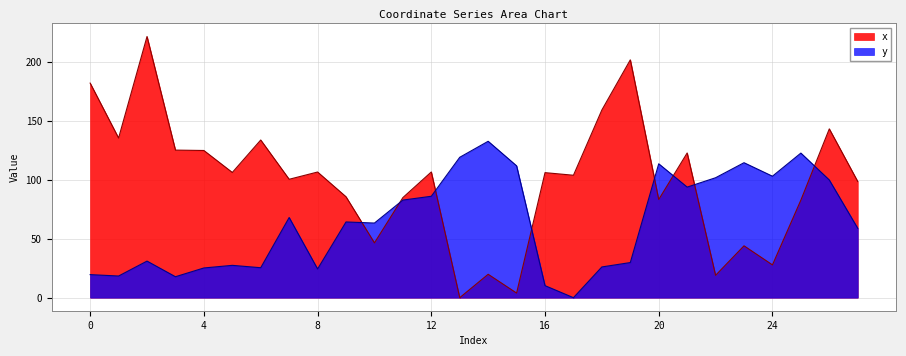

Rank the categories by y value from highest to lowest.

14, 25, 13, 23, 20, 15, 24, 22, 26, 21, 12, 11, 7, 9, 10, 27, 2, 19, 5, 18, 6, 4, 8, 0, 1, 3, 16, 17